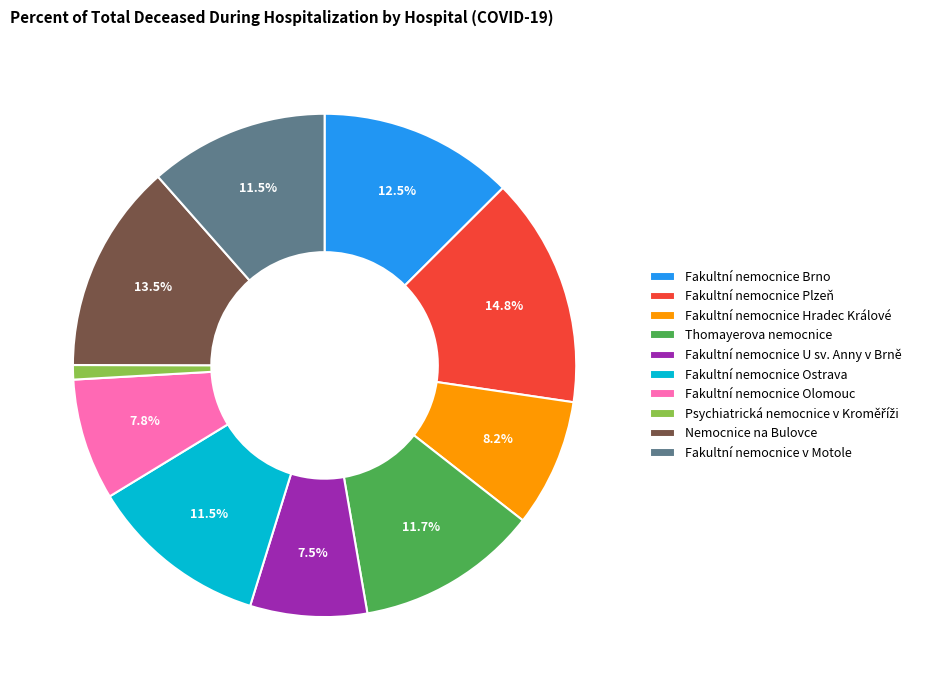

To the nearest percent, what is the combined percentage of Fakultní nemocnice Hradec Králové and Fakultní nemocnice Olomouc?

16%